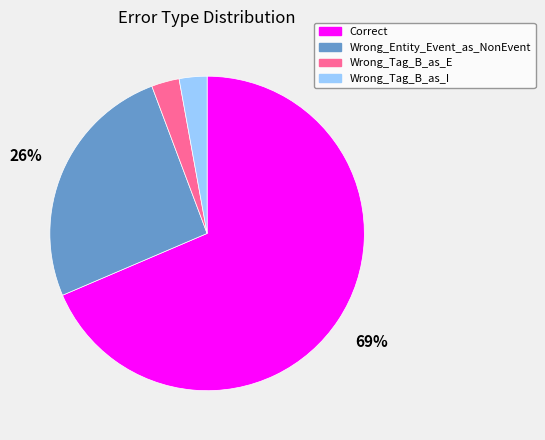

To the nearest percent, what percentage of the pie is Wrong_Entity_Event_as_NonEvent?

26%